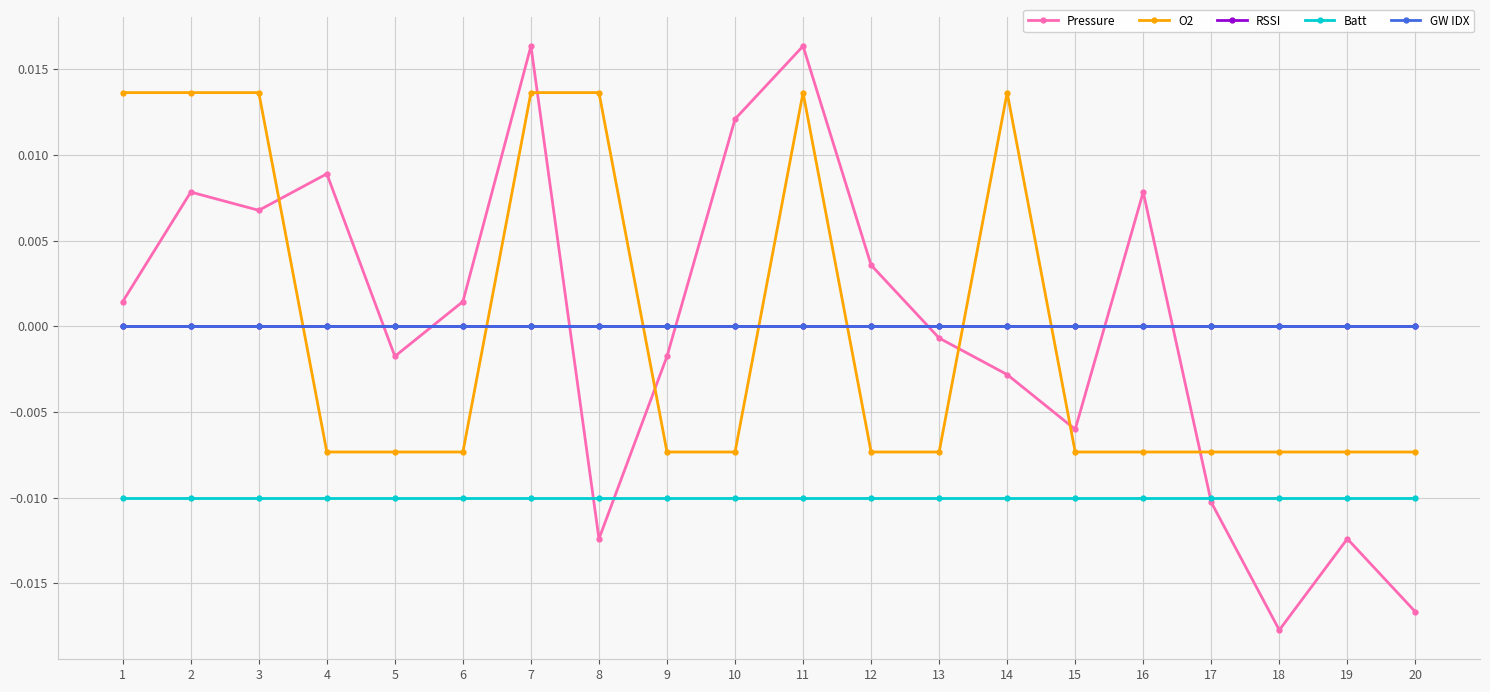

At which category is the sum across all series the highest?

7